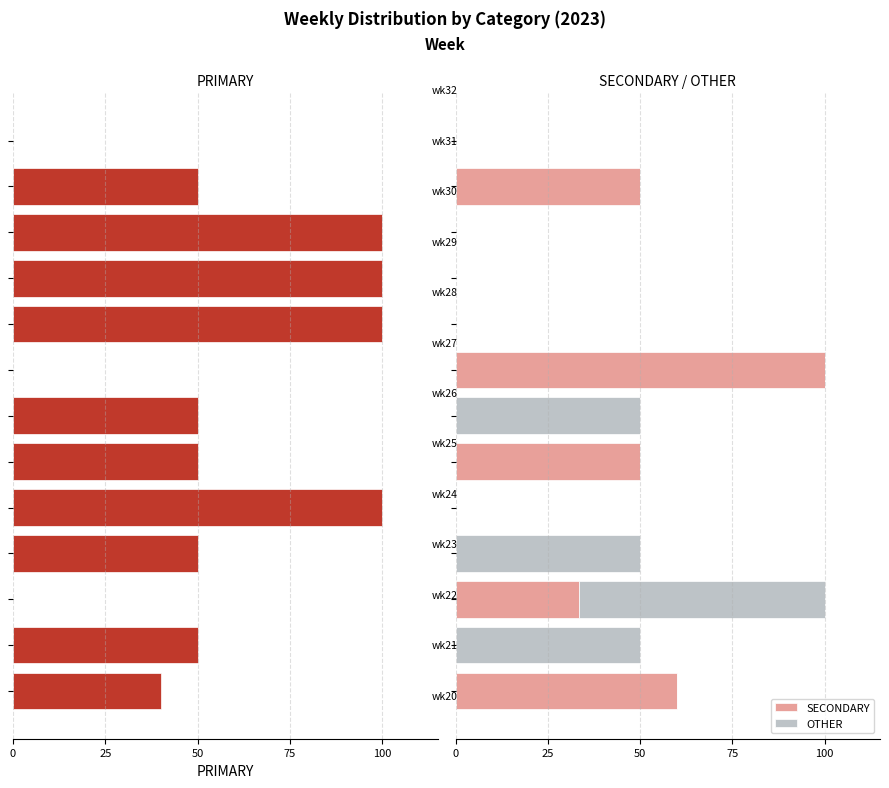

What is the difference between the second highest and second lowest values in the SECONDARY series?

60.0